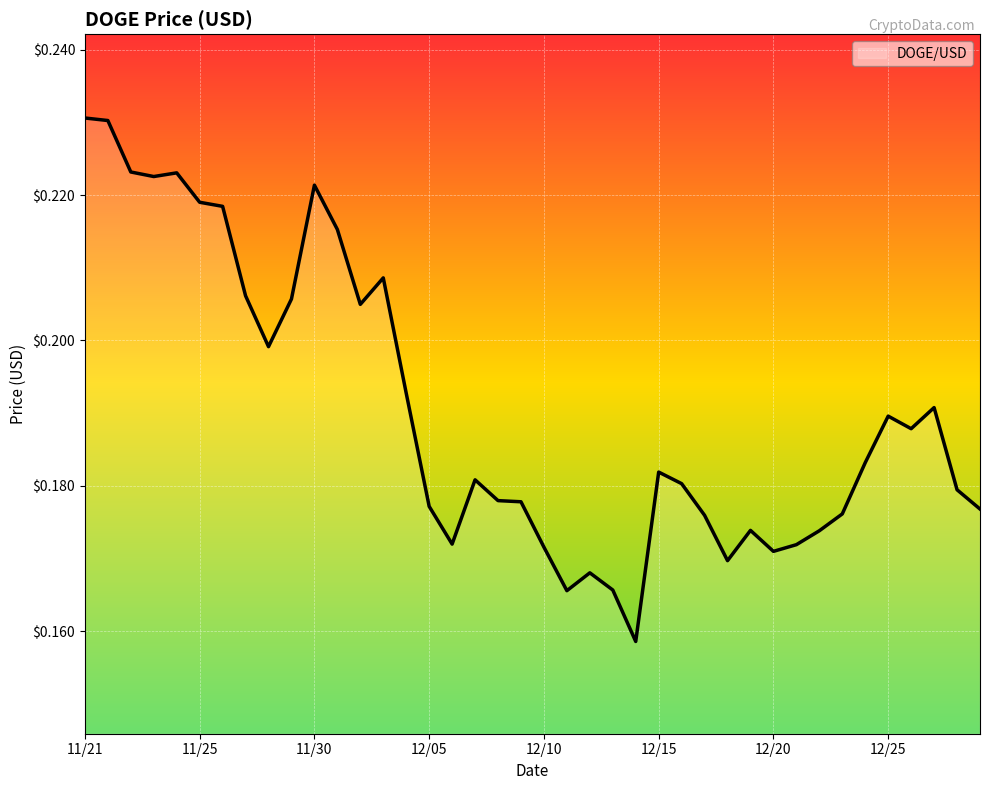

Rank the categories by value from lowest to highest.

24, 21, 23, 22, 28, 30, 20, 31, 16, 32, 29, 27, 33, 39, 15, 19, 18, 38, 26, 17, 25, 34, 36, 35, 37, 14, 8, 12, 9, 12/25, 13, 11, 12/20, 12/15, 10, 12/05, 12/10, 11/30, 11/25, 11/21